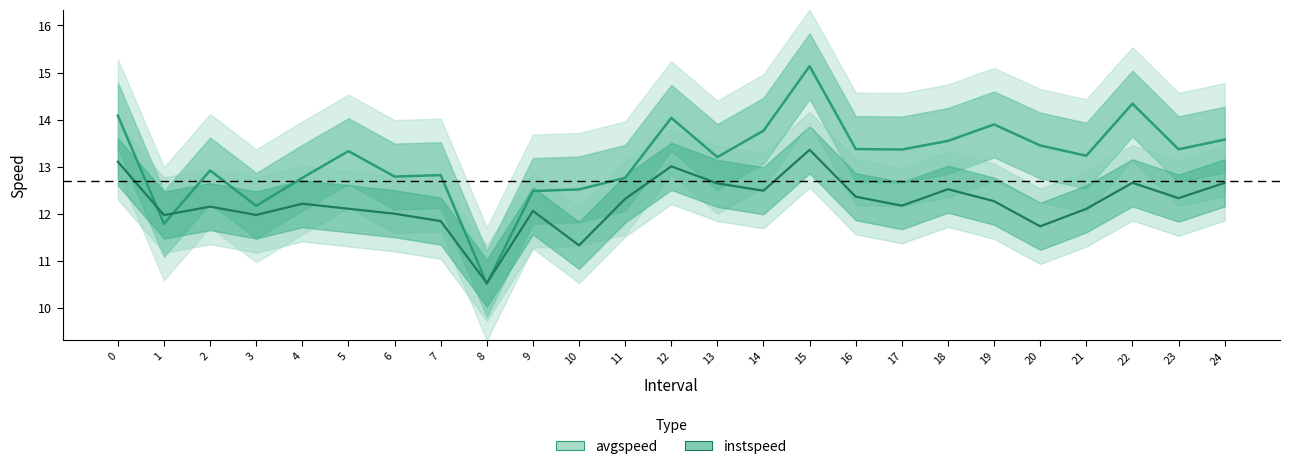

What are all the series names shown in the legend?

instspeed, avgspeed